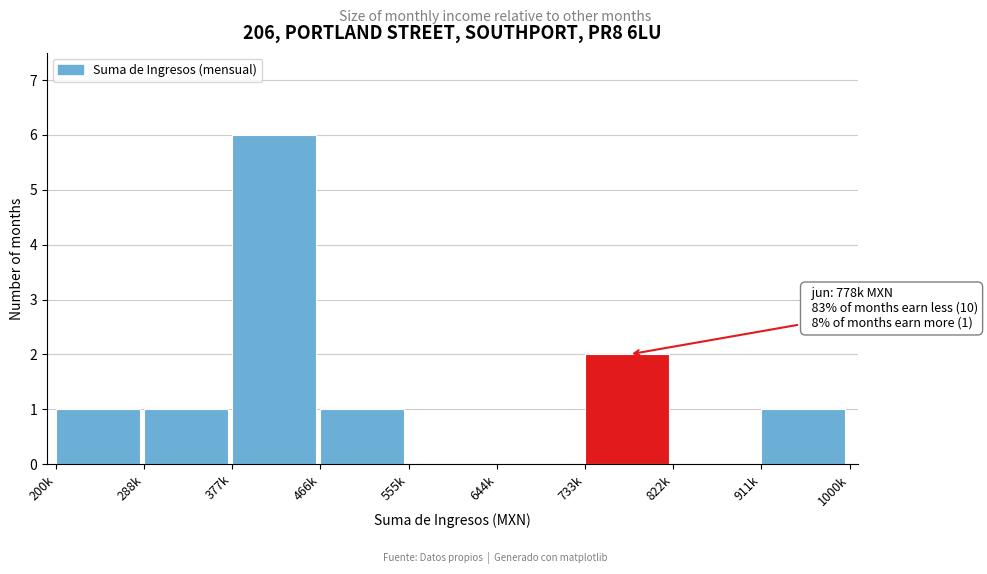

Reading left to right, what are all the values shown in this chart?

200k=1	288k=1	377k=6	466k=1	555k=0	644k=0	733k=2	822k=0	911k=1